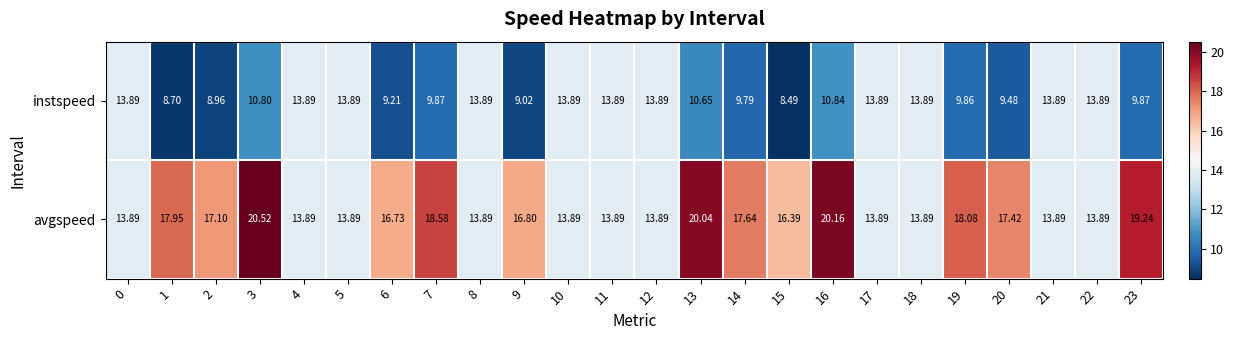

List the series in order of their peak value, lowest first.

instspeed, avgspeed